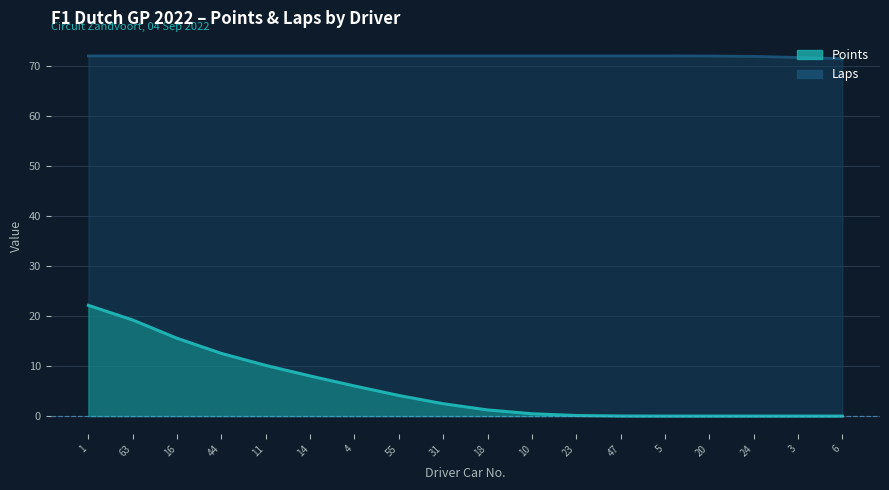

True or false: Points and Laps cross at least once.

False